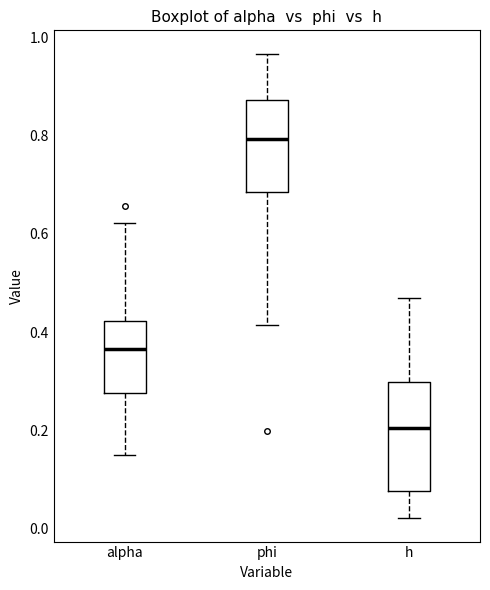

Reading left to right, transcribe this box plot: for each box, give where its median line is, the range the box spans, and where its two whiskers end, as read against the y-axis. The values are not printed on the chart, so give them approximately, as read against the axis.

alpha: median 0.36, box 0.28 to 0.42, whiskers 0.16 to 0.62
phi: median 0.80, box 0.68 to 0.88, whiskers 0.42 to 0.96
h: median 0.20, box 0.08 to 0.30, whiskers 0.02 to 0.46